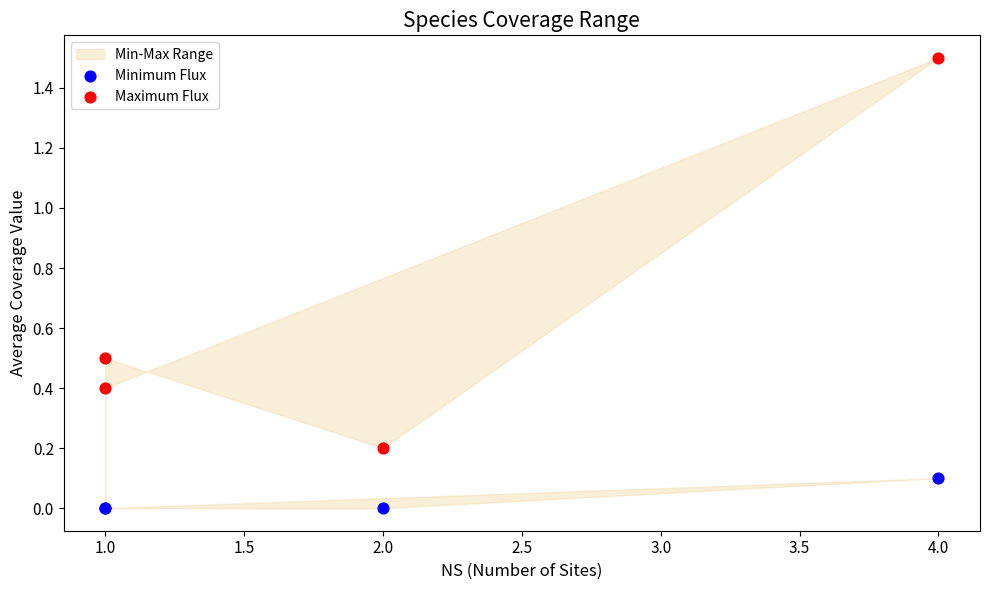

Which series contains the lowest Y value?

Minimum Flux